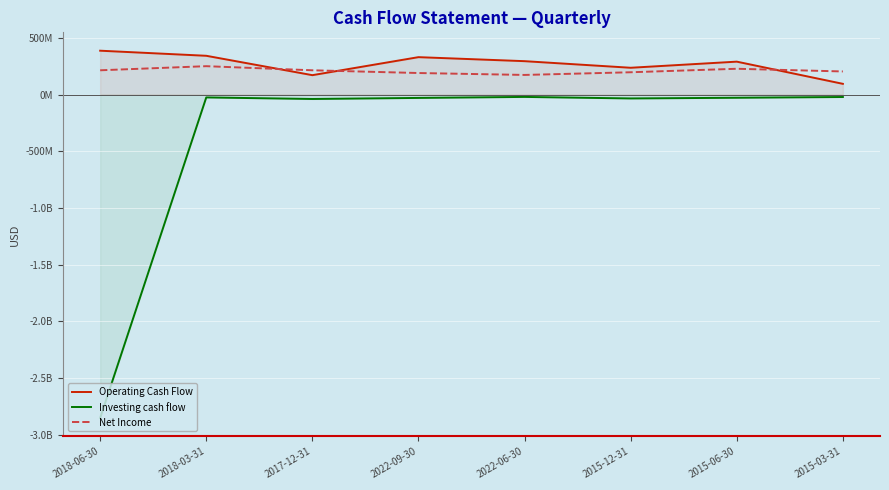

Reading left to right, list all the values displayed in this chart.

Operating Cash Flow: 2018-06-30=386700000	2018-03-31=341900000	2017-12-31=171000000	2022-09-30=329800000	2022-06-30=294400000	2015-12-31=236300000	2015-06-30=290200000	2015-03-31=94600000
Investing cash flow: 2018-06-30=-2850600000	2018-03-31=-25200000	2017-12-31=-39000000	2022-09-30=-29600000	2022-06-30=-20800000	2015-12-31=-34200000	2015-06-30=-28200000	2015-03-31=-21500000
Net Income: 2018-06-30=214000000	2018-03-31=250200000	2017-12-31=214000000	2022-09-30=189900000	2022-06-30=173000000	2015-12-31=196600000	2015-06-30=227400000	2015-03-31=203700000